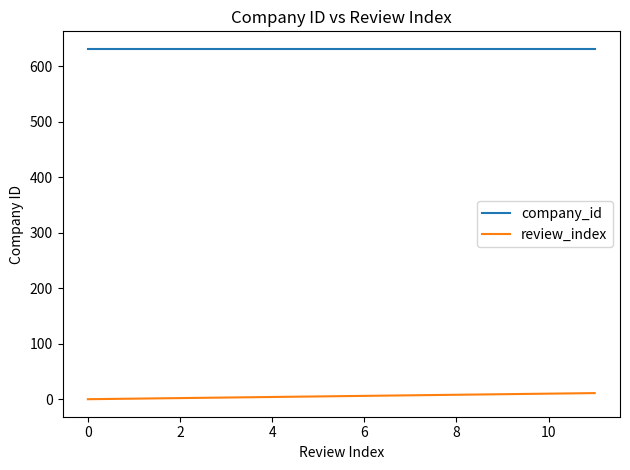

True or false: company_id and review_index cross at least once.

False